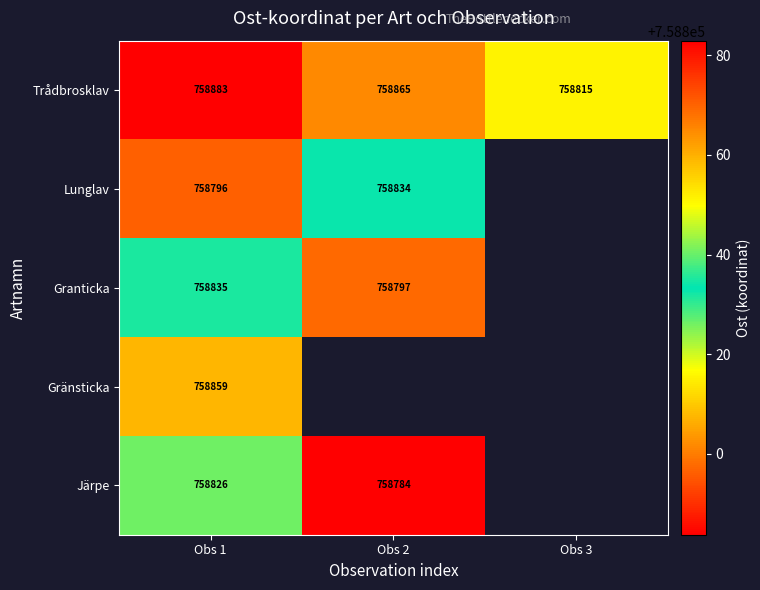

Is the value of Granticka at Obs 2 greater than the value of Gränsticka at Obs 1?

No